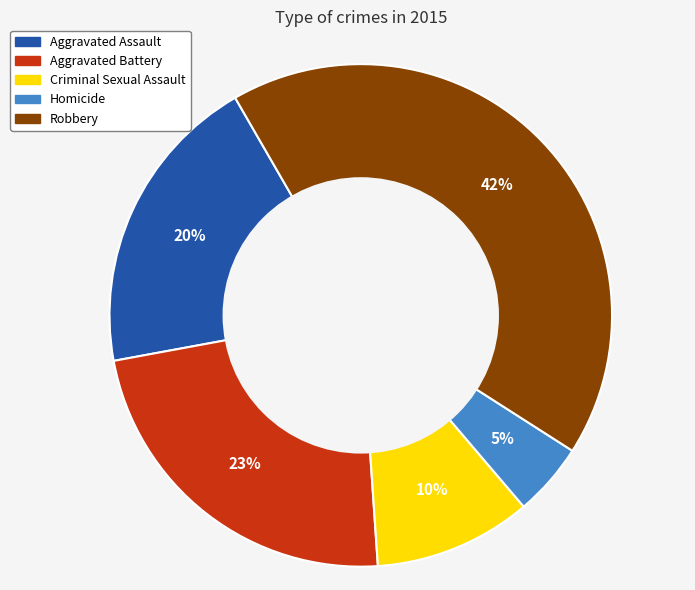

What percentage is the Aggravated Battery slice, to the nearest percent?

23%